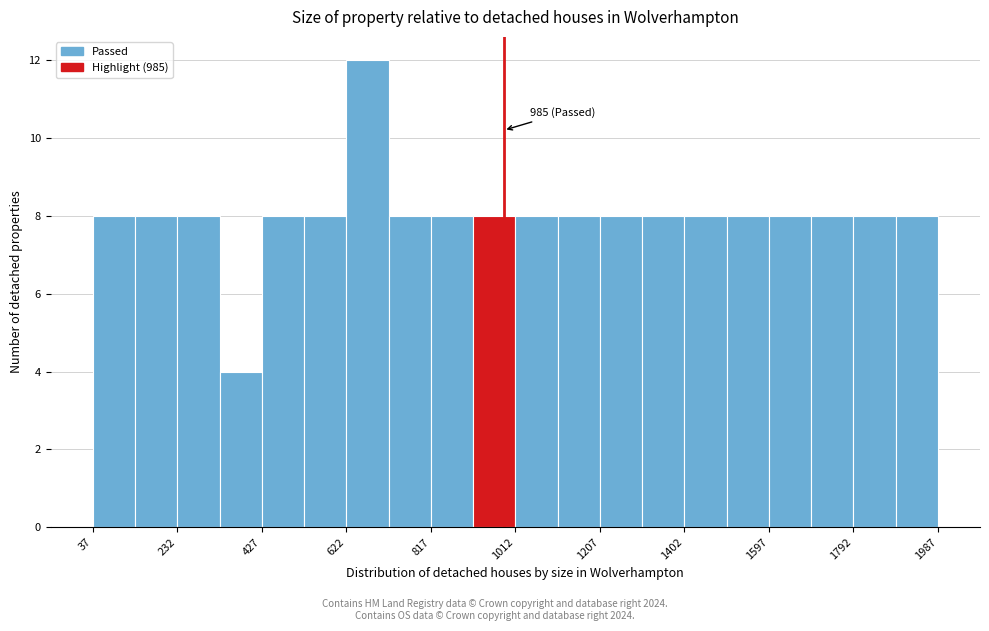

Which range on the x-axis has the tallest bar?

620 to 720